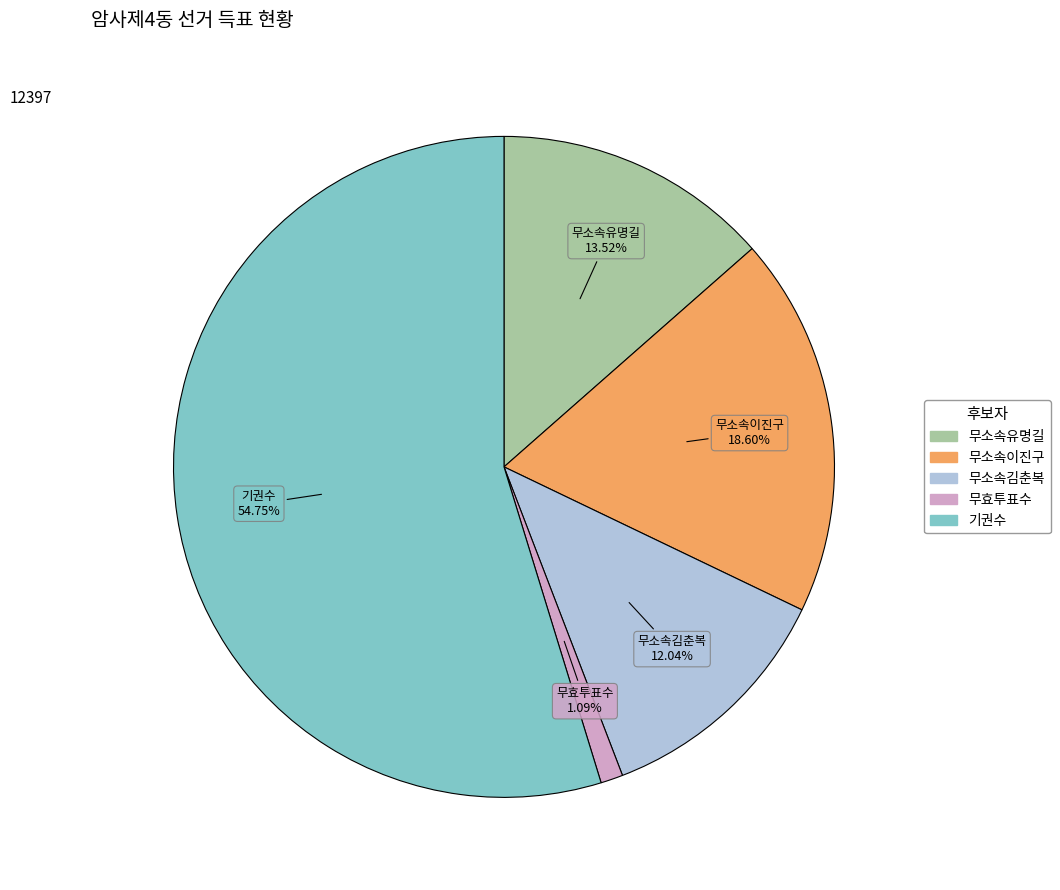

What is the largest slice in the pie chart?

기권수